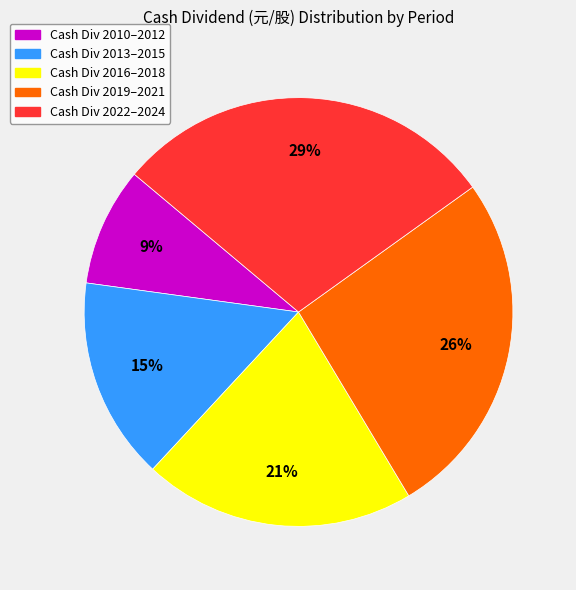

Does any single category account for the majority?

No